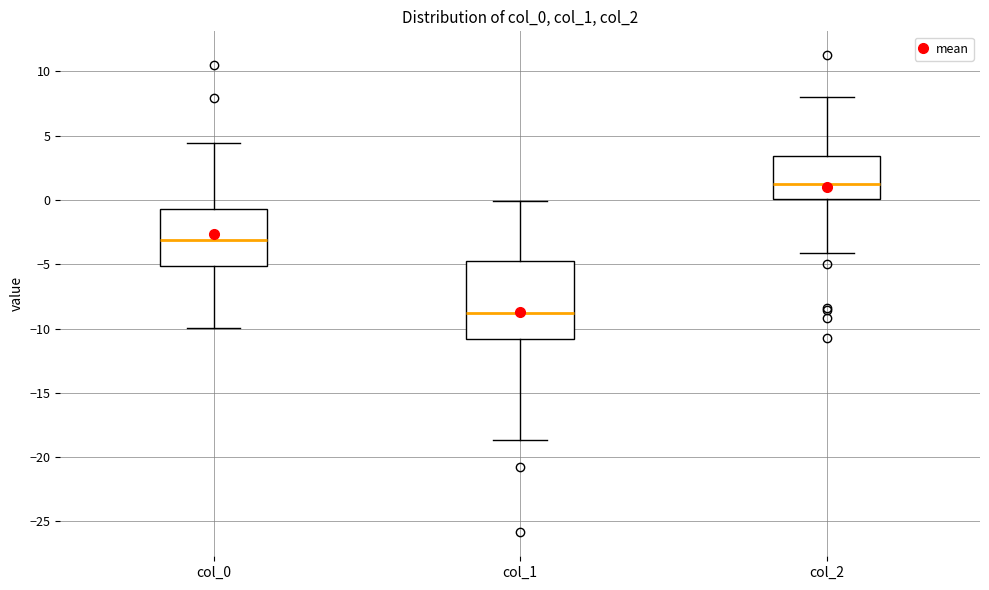

Which box has the lowest median line?

col_1